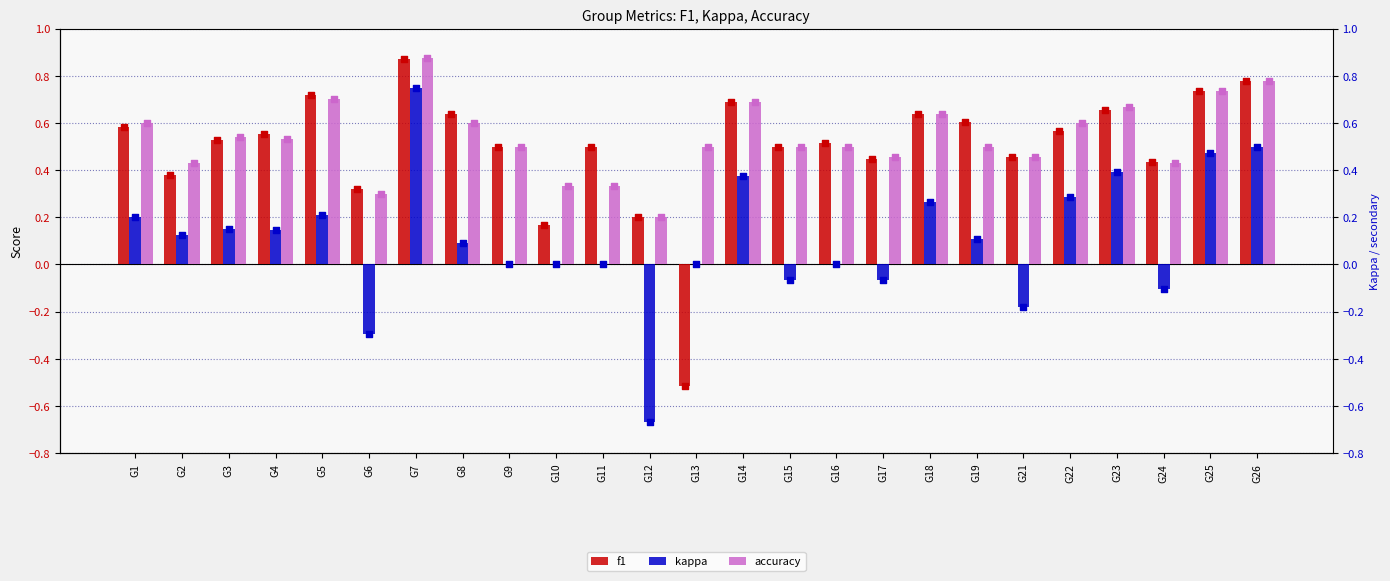

Which series has the widest spread of Y values?

kappa